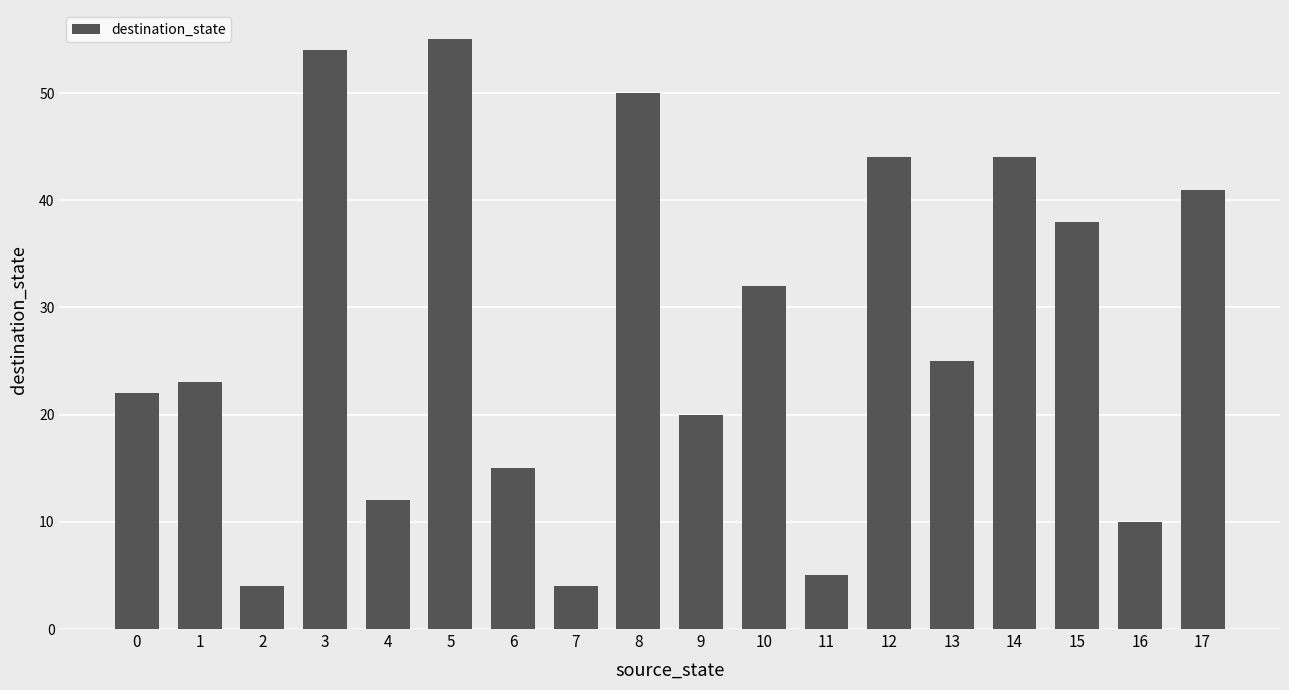

Which category has the highest value across all series?

5